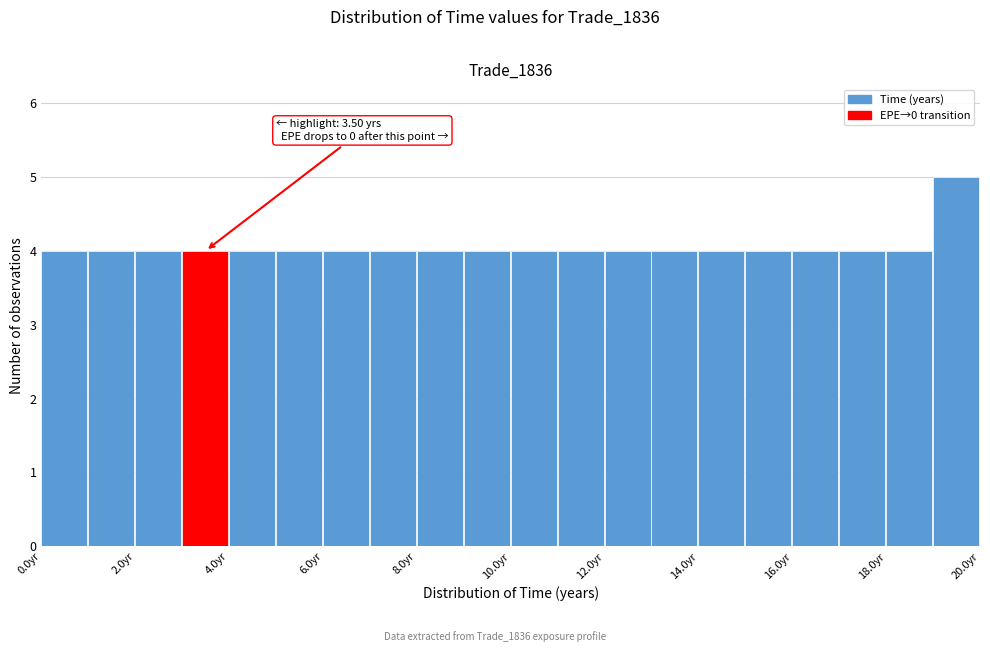

Which range on the x-axis has the tallest bar?

19 to 20